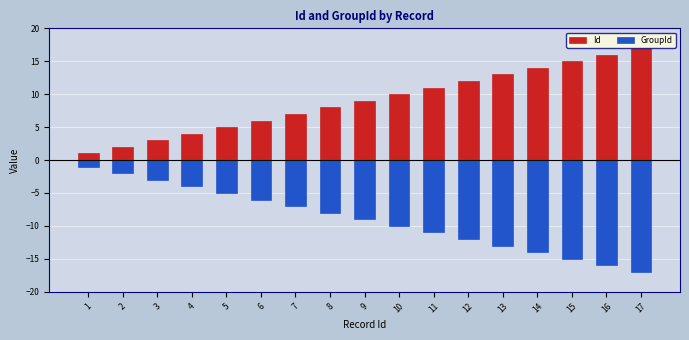

What are all the series names shown in the legend?

Id, GroupId